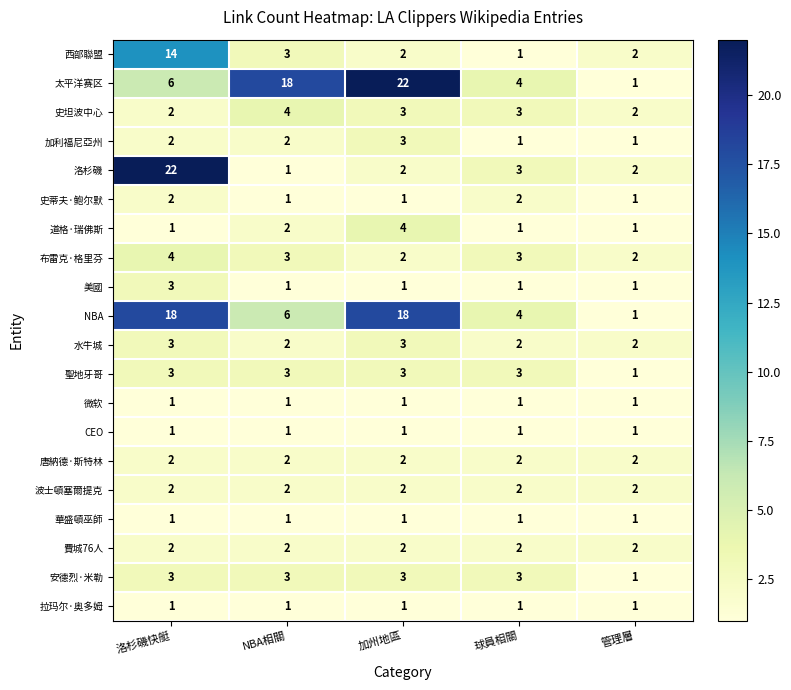

Is it true that 波士頓塞爾提克 equals 2 at 洛杉磯快艇?

True